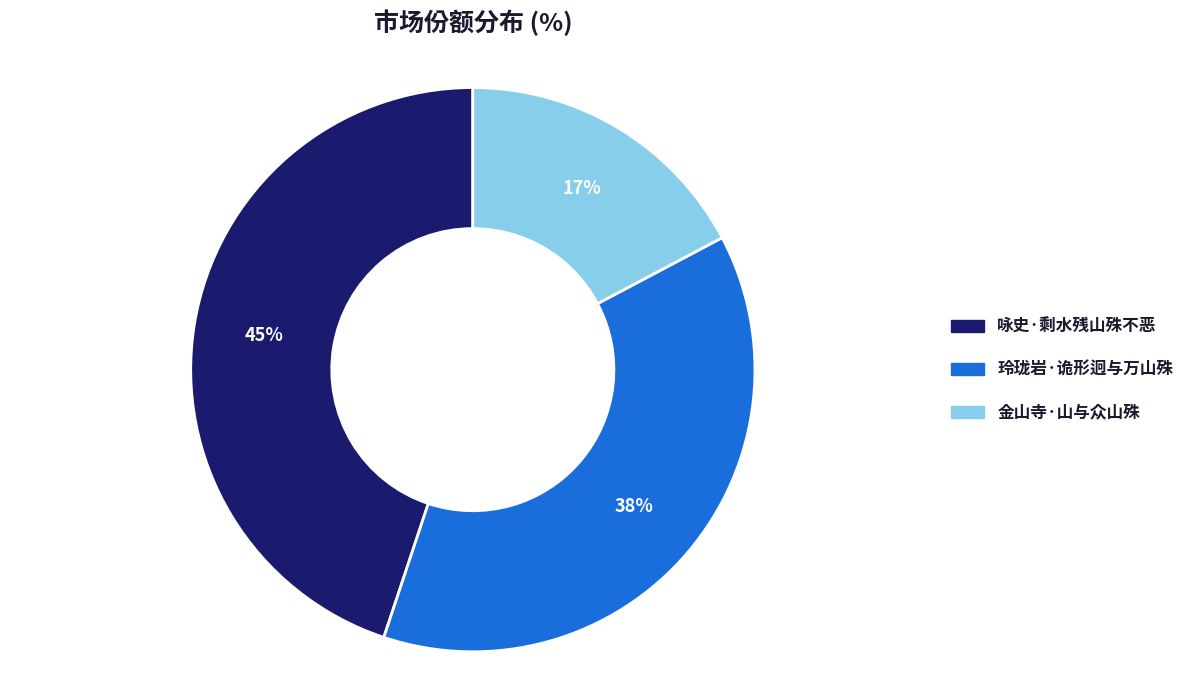

Combined, do 咏史·剩水残山殊不恶 and 玲珑岩·诡形迥与万山殊 account for over 50%?

Yes